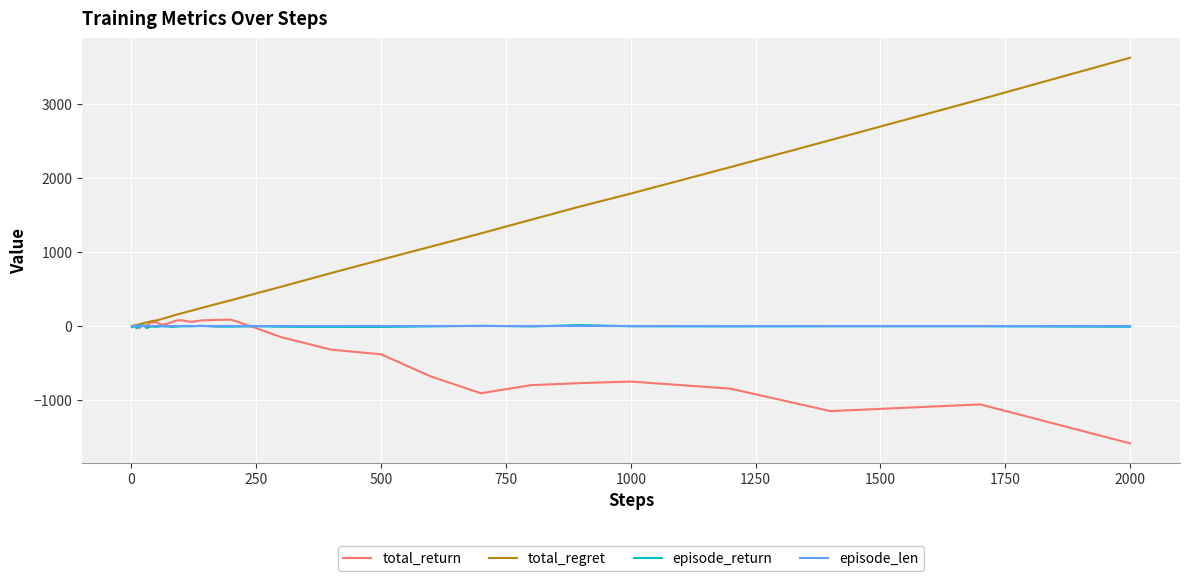

Which series has the largest total across all categories?

total_regret